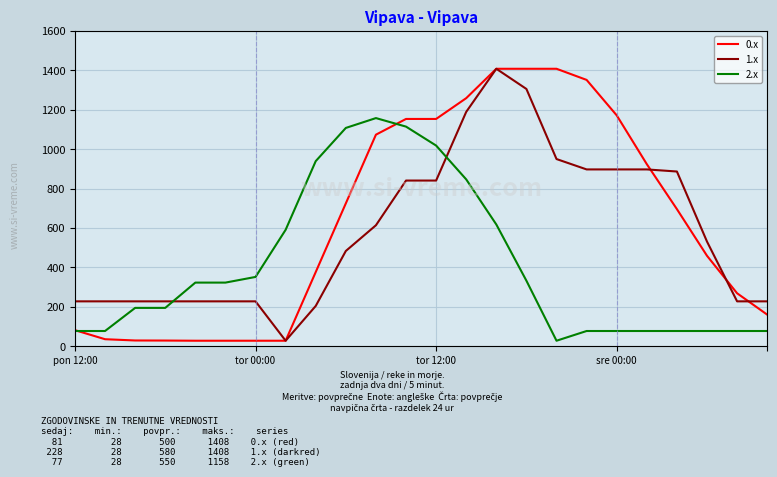

What is the maximum value for 1.x?

1408.0